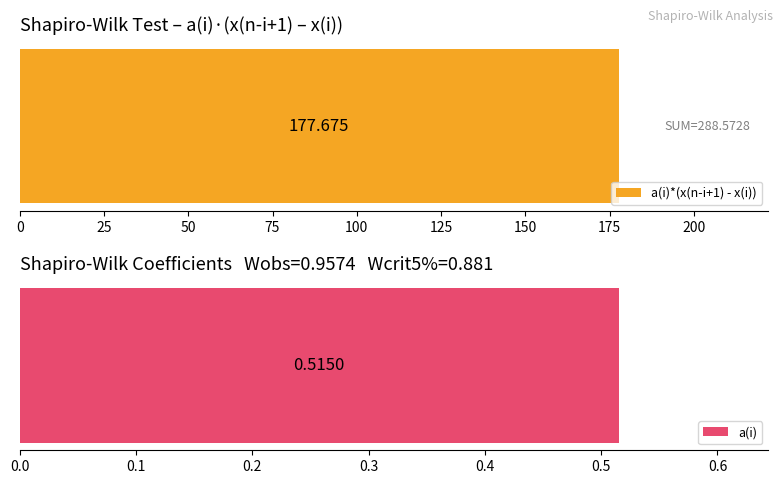

True or false: a(i)*(x(n-i+1) - x(i)) has a value of 82.8 at 2.

False